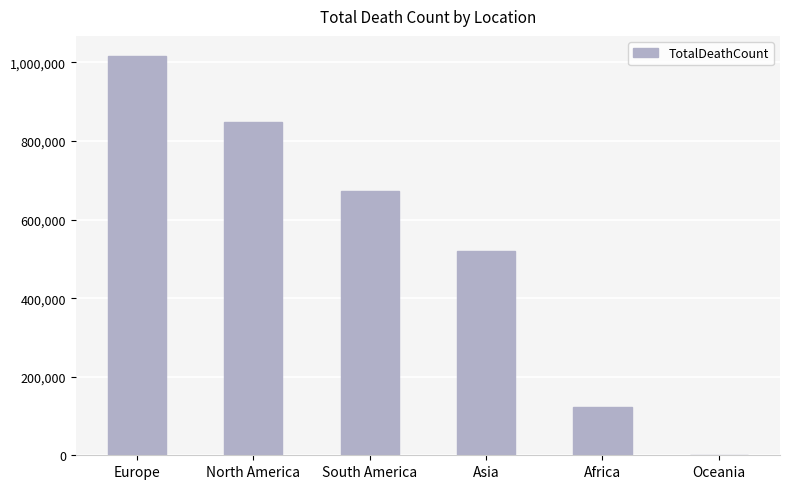

Which label corresponds to the largest value in the chart?

Europe